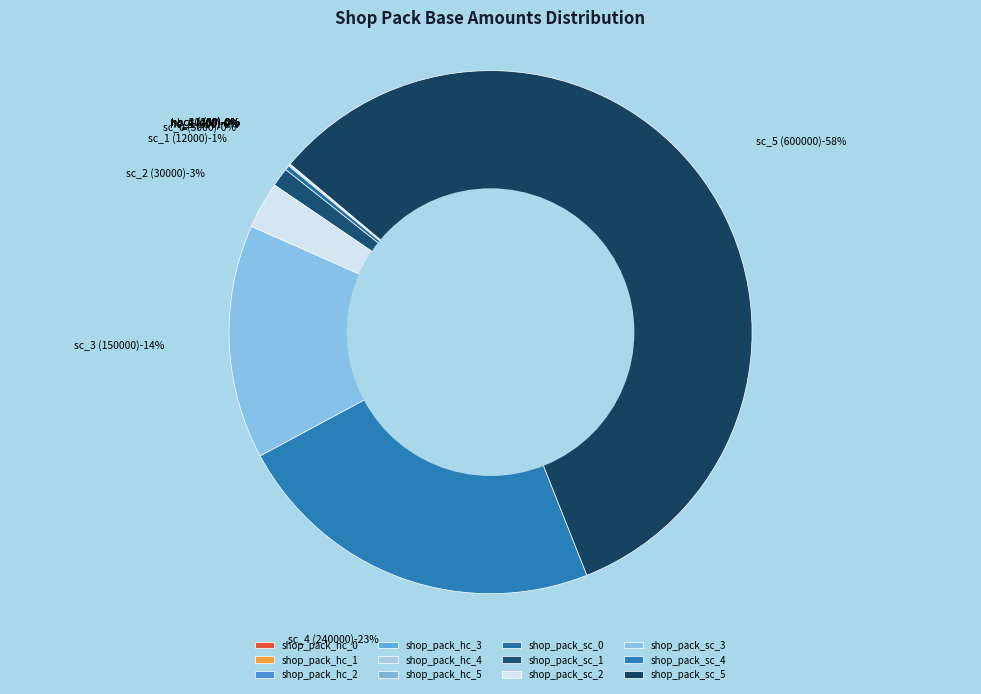

True or false: shop_pack_sc_0 accounts for 1% of the total.

False